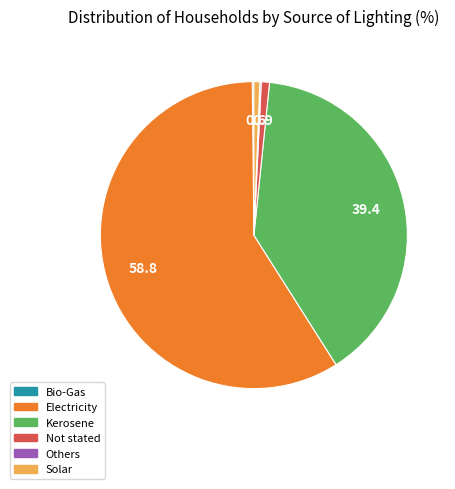

Does Solar account for over 50% of the chart?

No